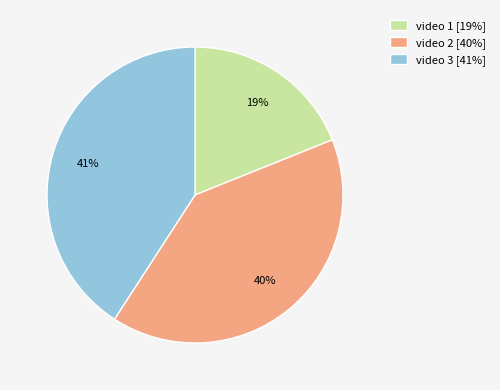

What percentage is the video 1 [19%] slice, to the nearest percent?

19%